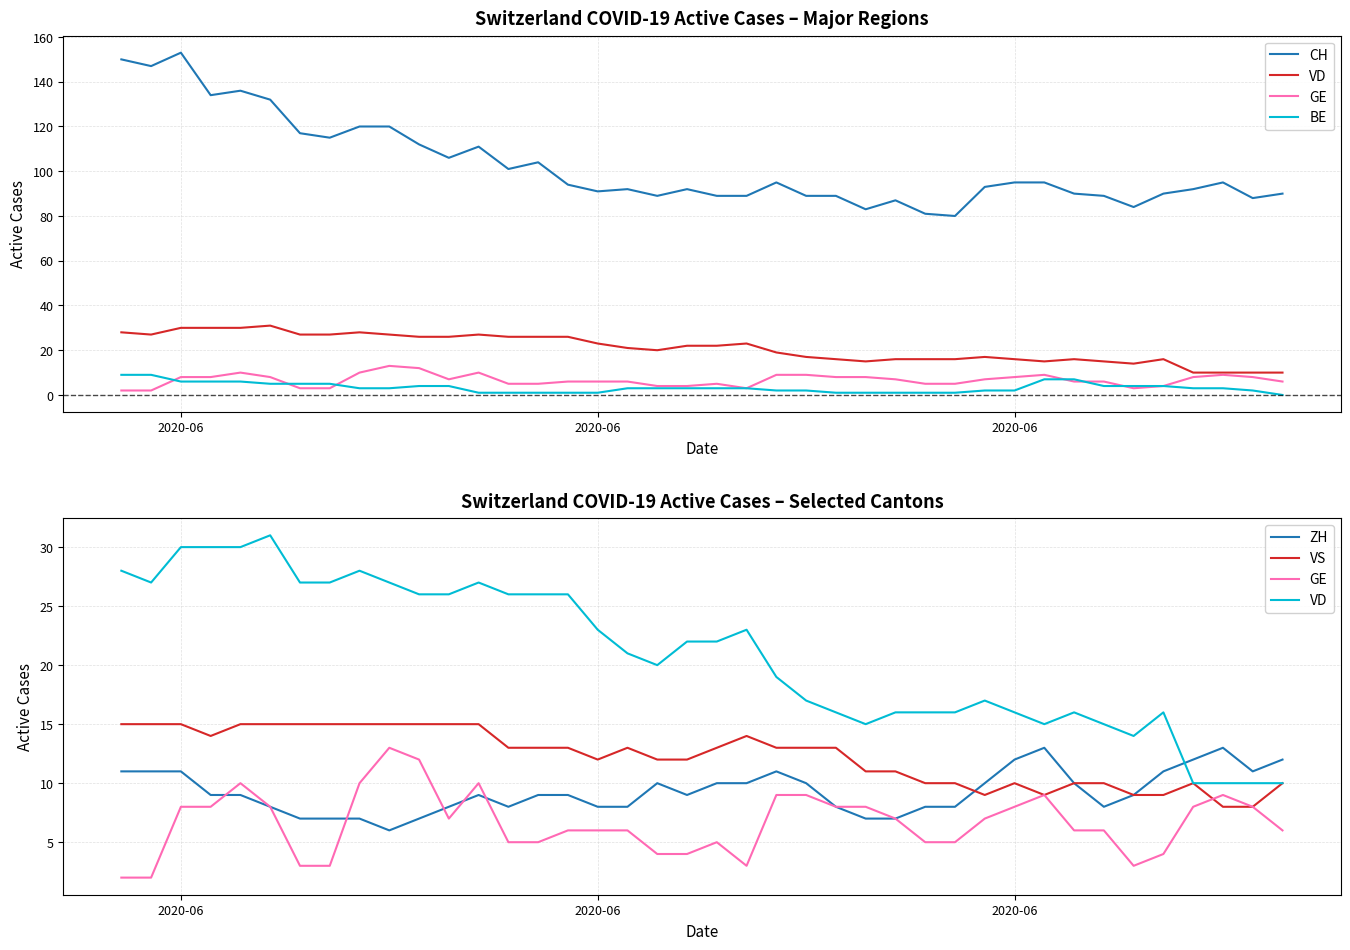

Which series has the largest range (max minus min)?

CH